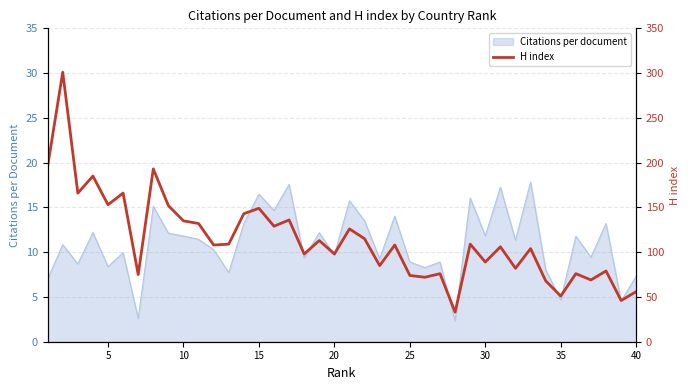

What is the minimum value for Citations per document?

2.3